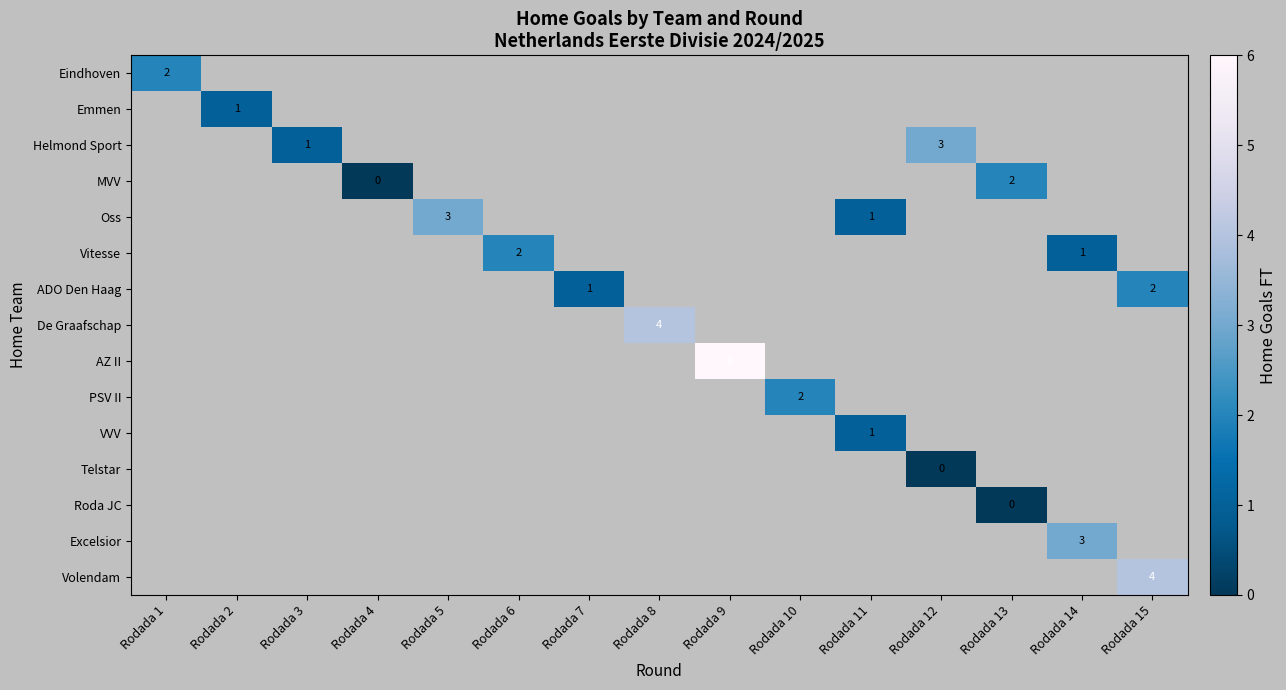

The MVV series shows 1 at Rodada 13. True or false?

False